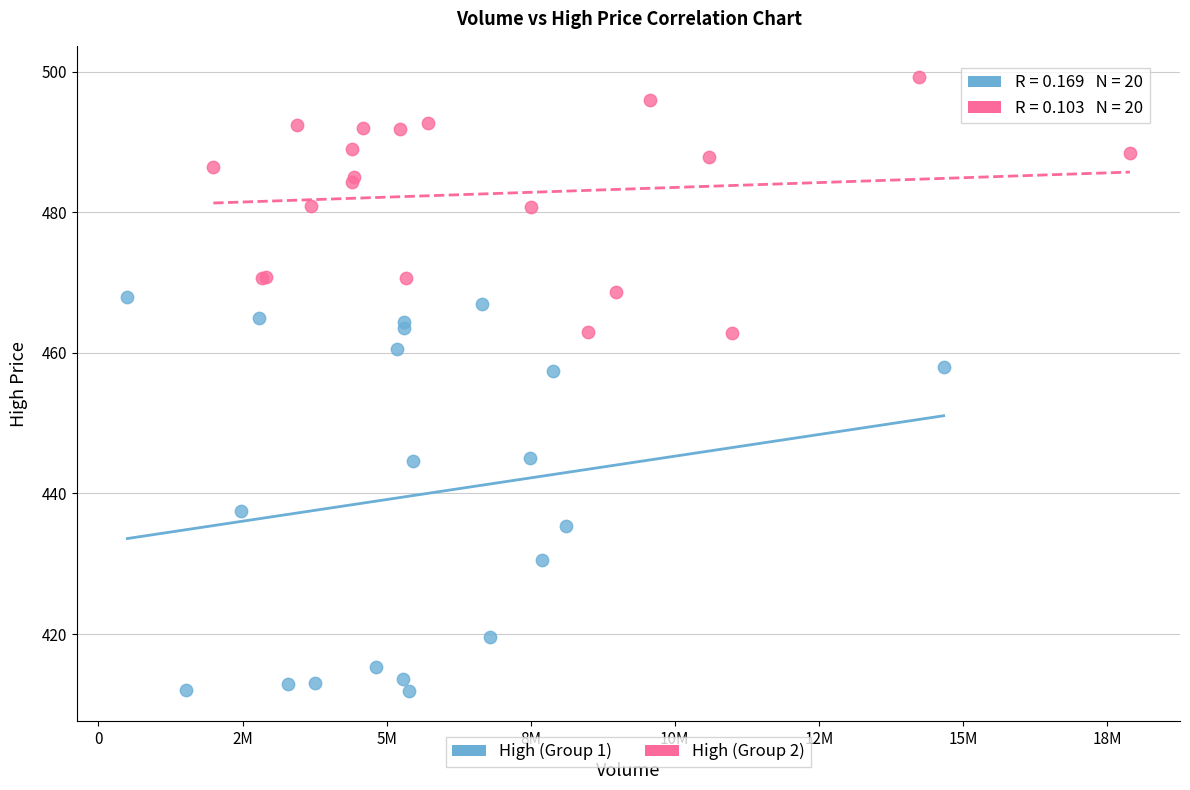

Which series contains the highest Y value?

High (Group 2)